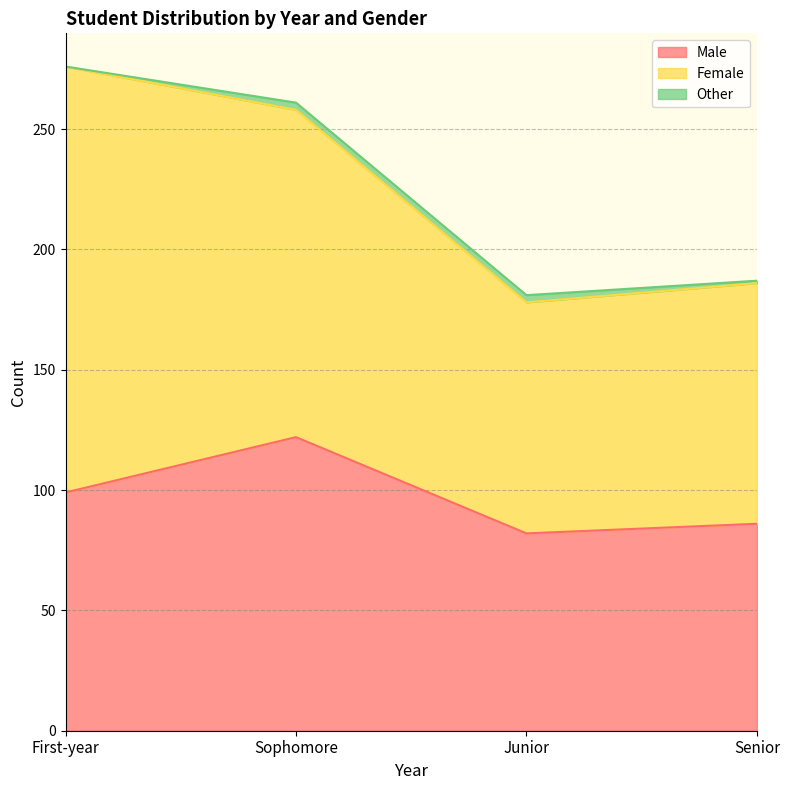

What position from the left is Sophomore?

2